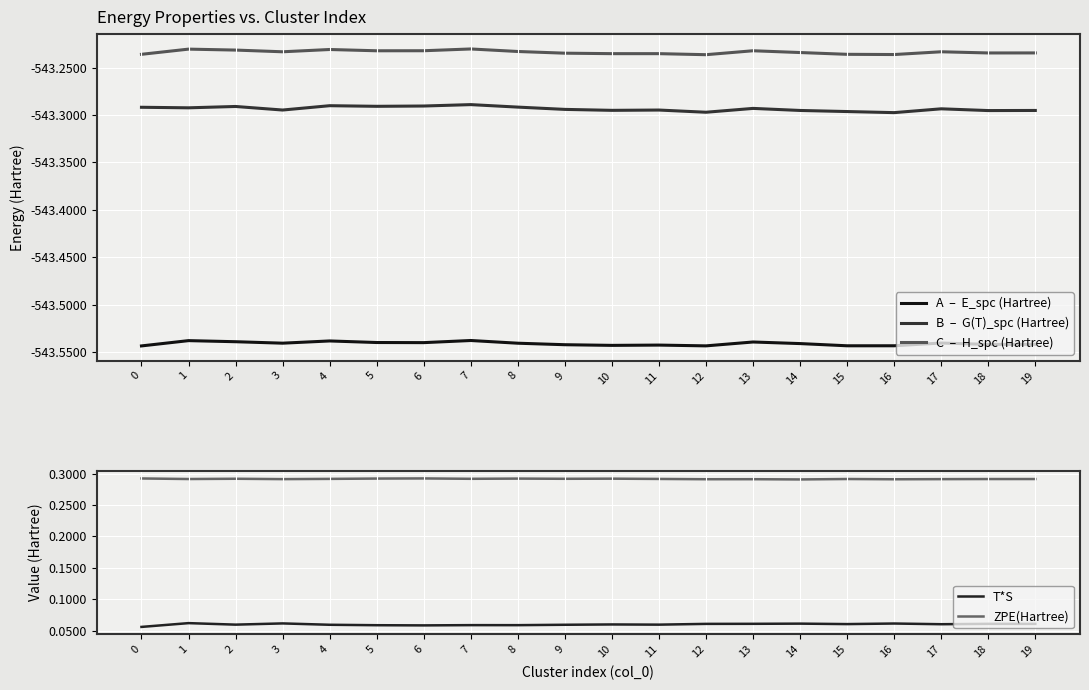

What are all the series names shown in the legend?

A  –  E_spc (Hartree), B  –  G(T)_spc (Hartree), C  –  H_spc (Hartree), T*S, ZPE(Hartree)